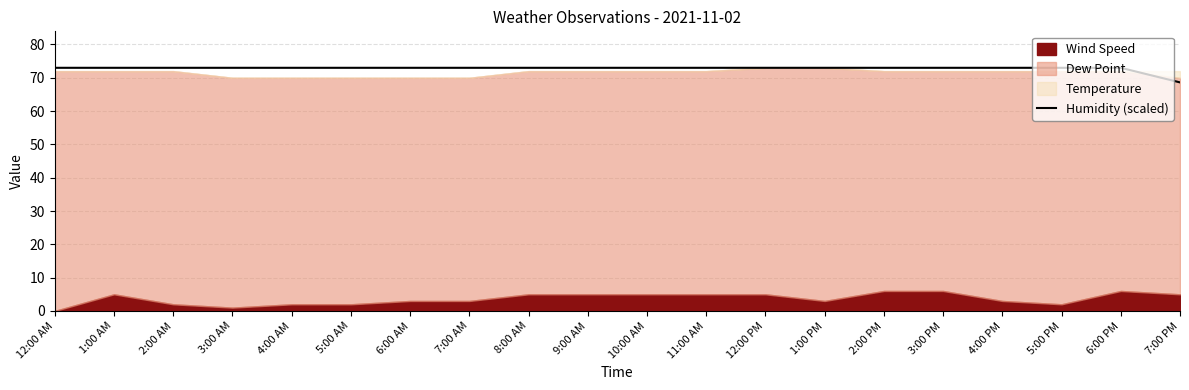

The value of Humidity (scaled) at 10:00 AM is 113.3. True or false?

False